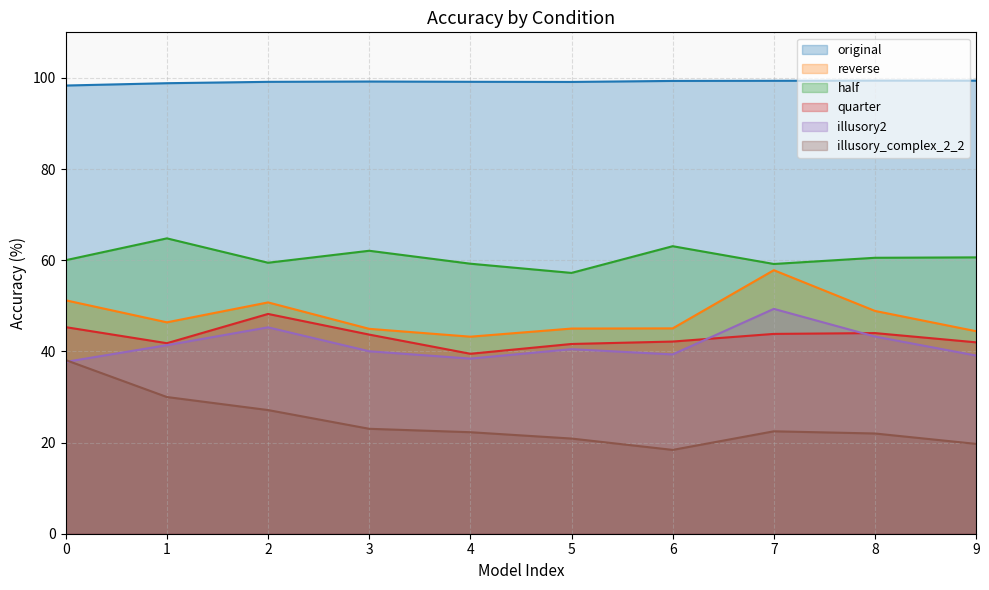

True or false: illusory2 and quarter intersect in this chart.

True